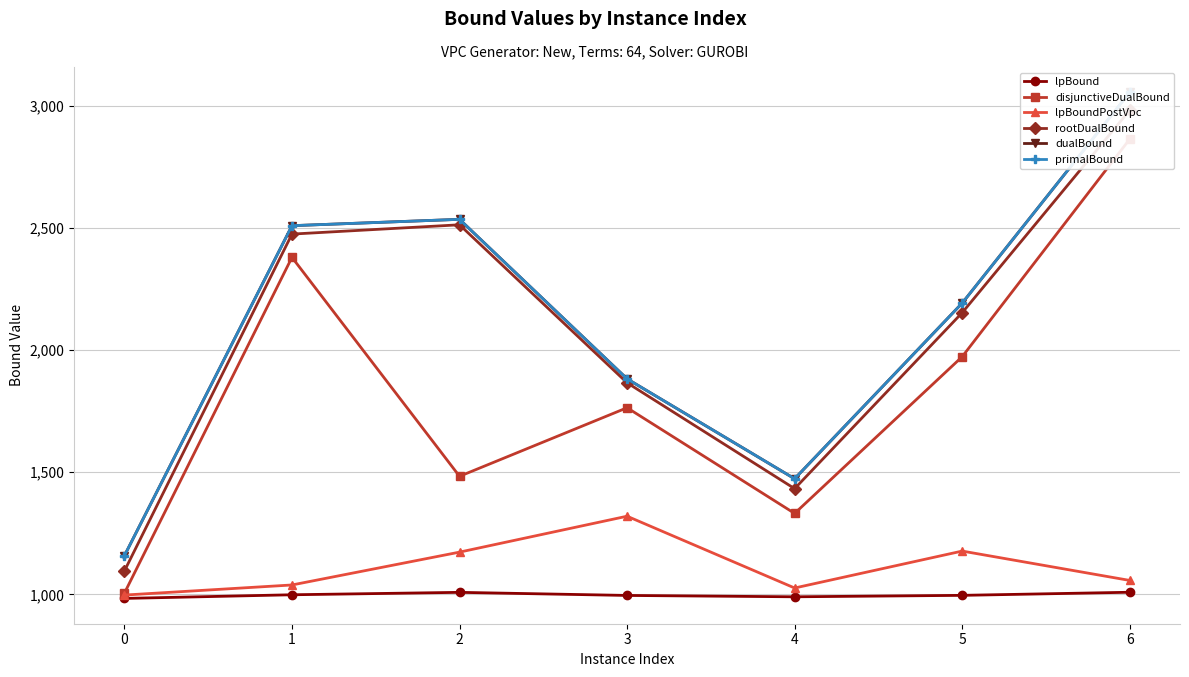

What is the average value of the lpBound series?

996.9